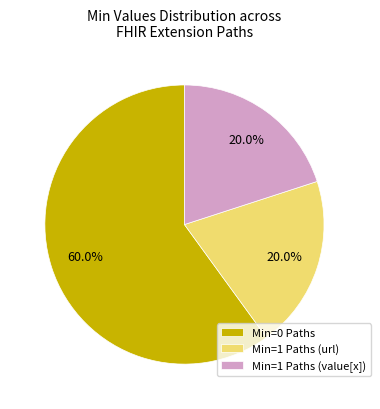

What portion of the pie excludes Min=1 Paths (value[x])?

80.0%